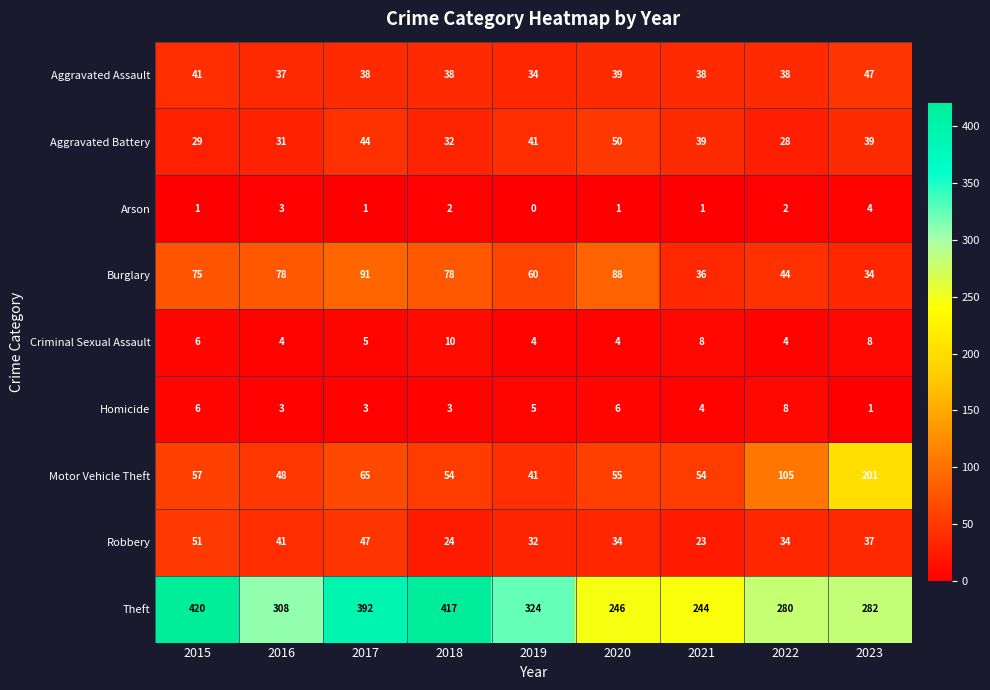

Is it true that Robbery equals 40 at 2018?

False